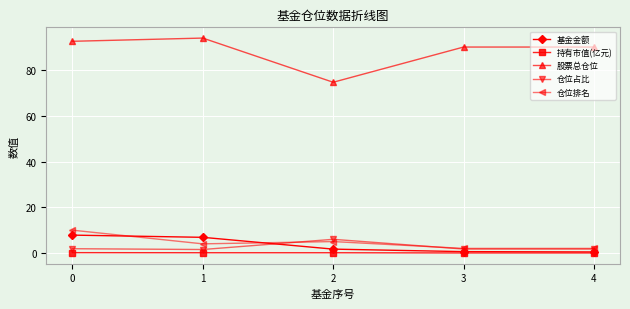

What is the maximum value for 股票总仓位?

94.2